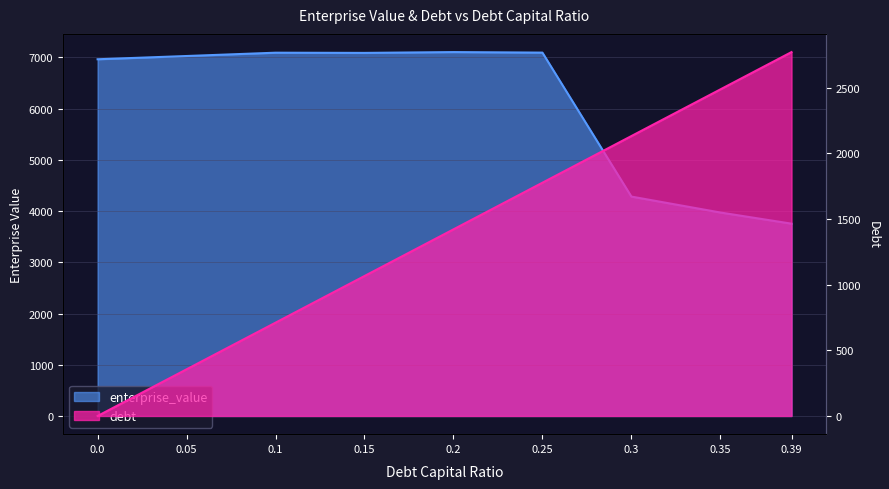

What are all the series names shown in the legend?

enterprise_value, debt